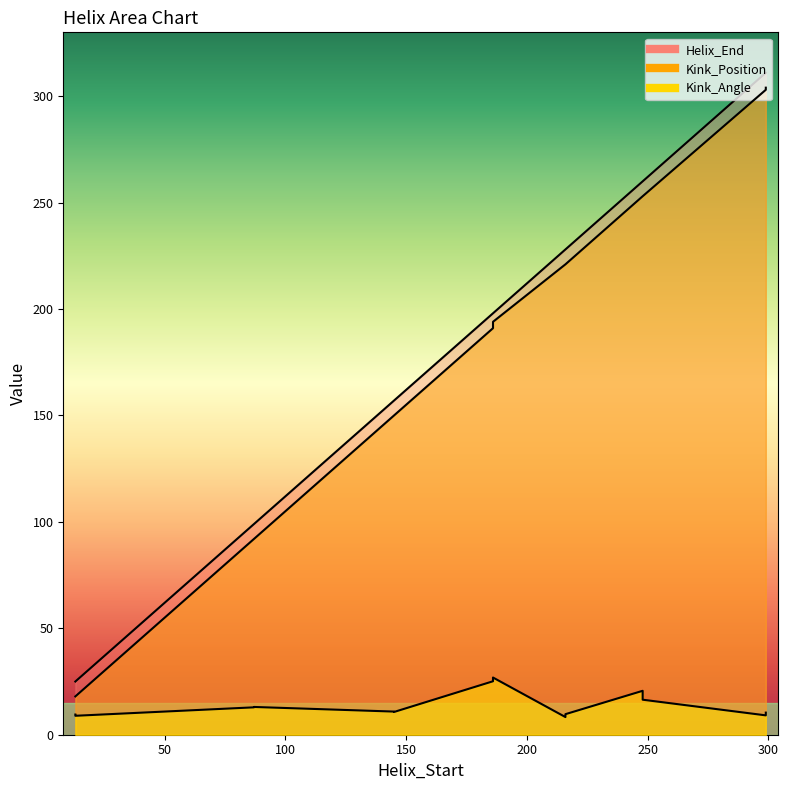

How many lines are shown in the chart?

3